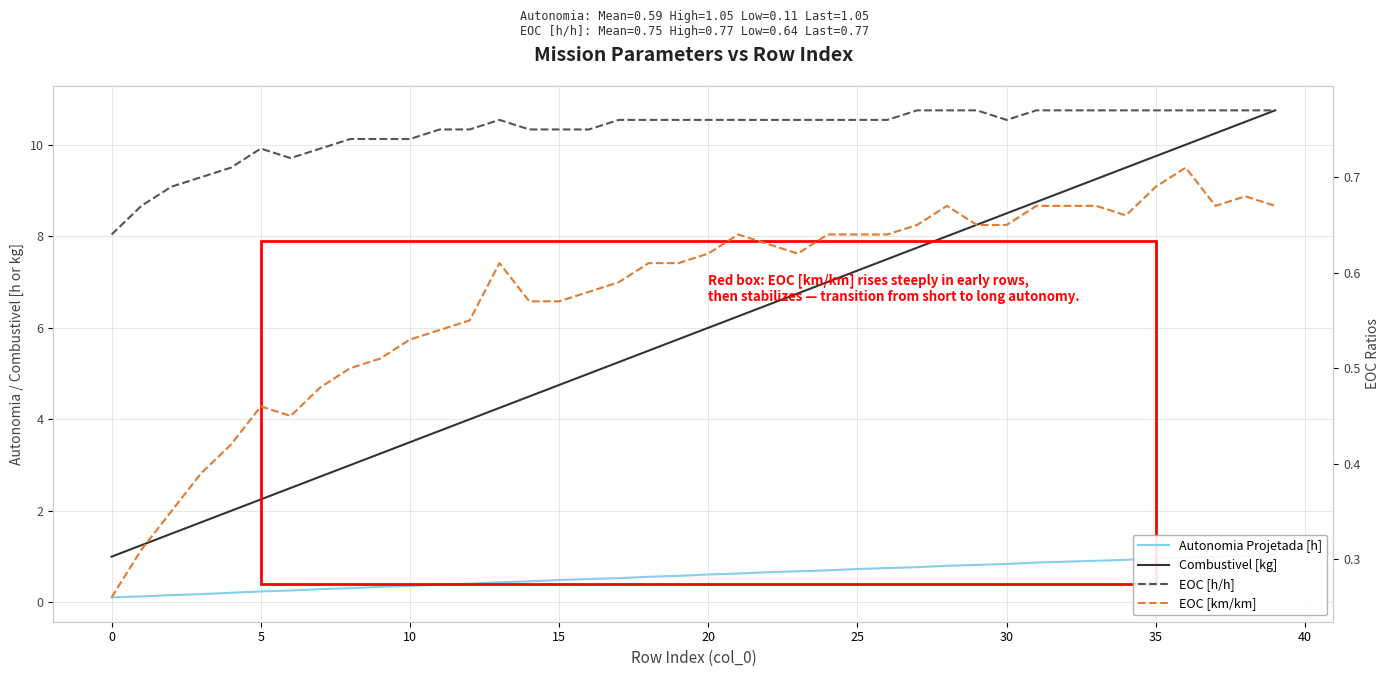

Which has a higher value, 20 or 35?

35